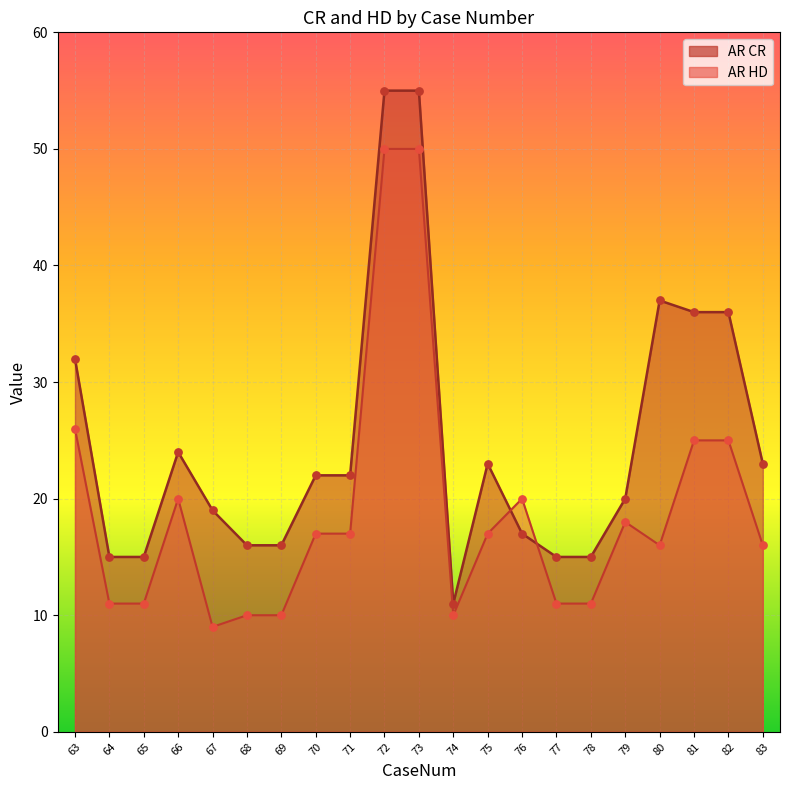

What are all the series names shown in the legend?

AR CR, AR HD